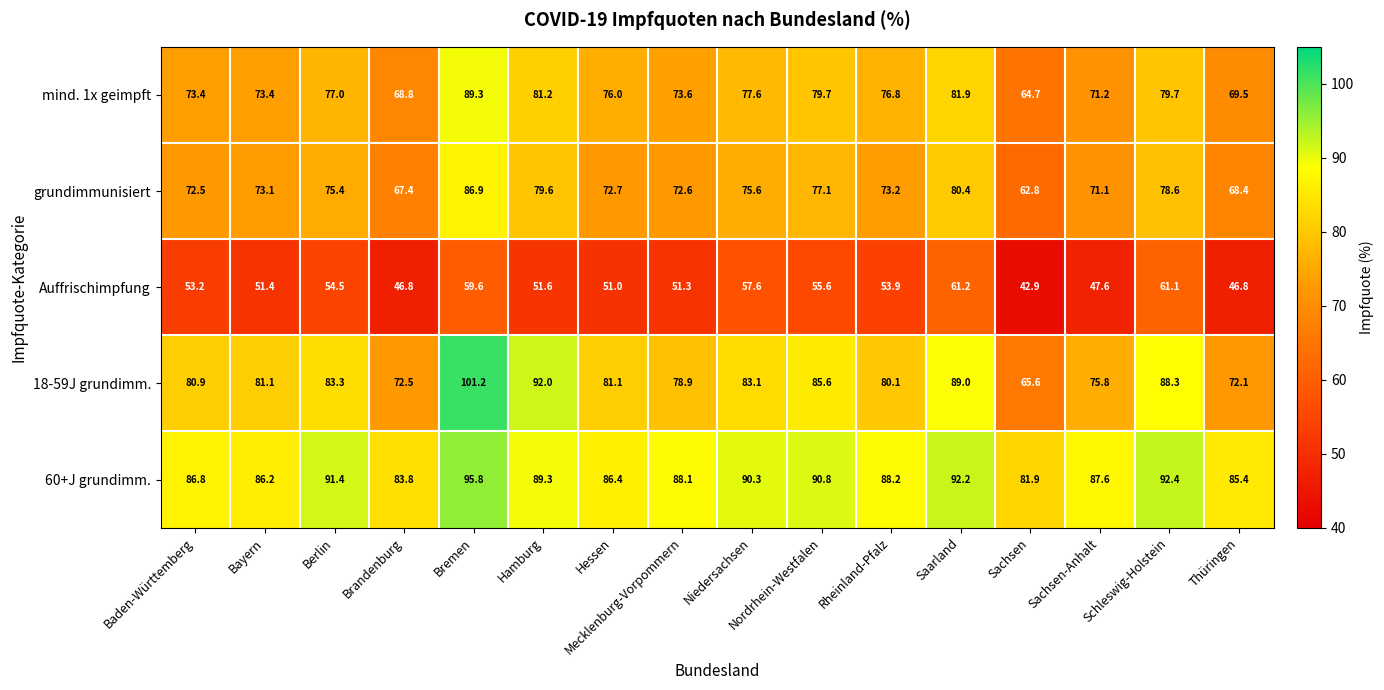

What is the difference between the second highest and second lowest values in the 18-59J grundimm. series?

19.9